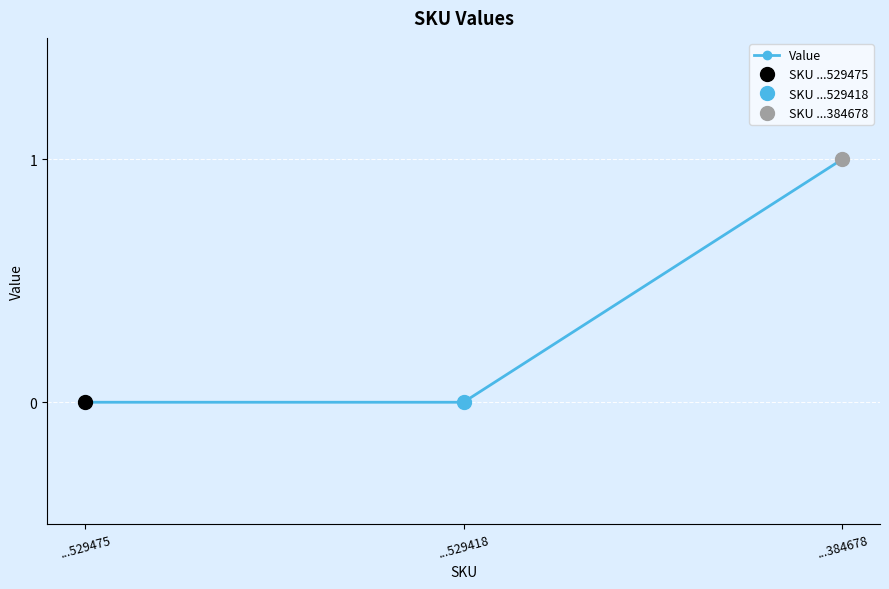

What is the value of the Value point at the 3rd from the left?

1